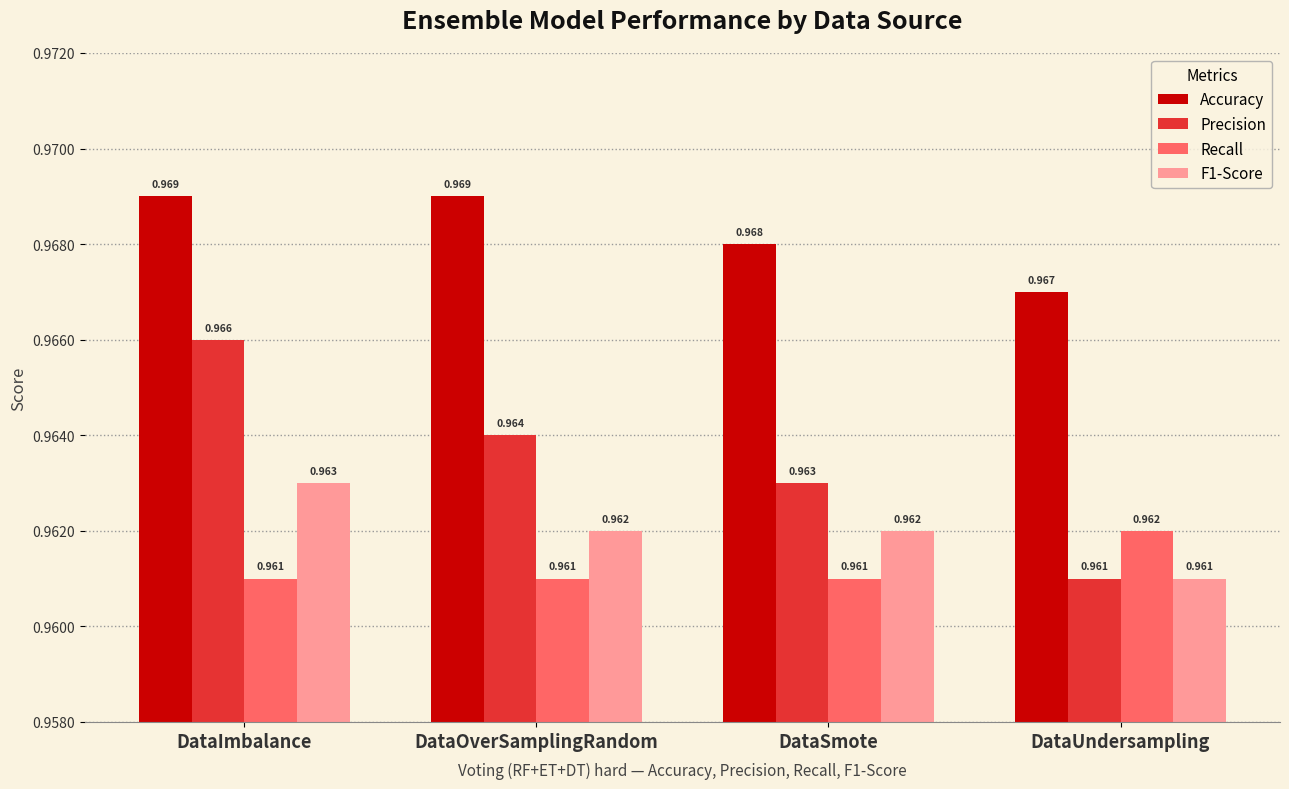

What position from the right is DataSmote?

2